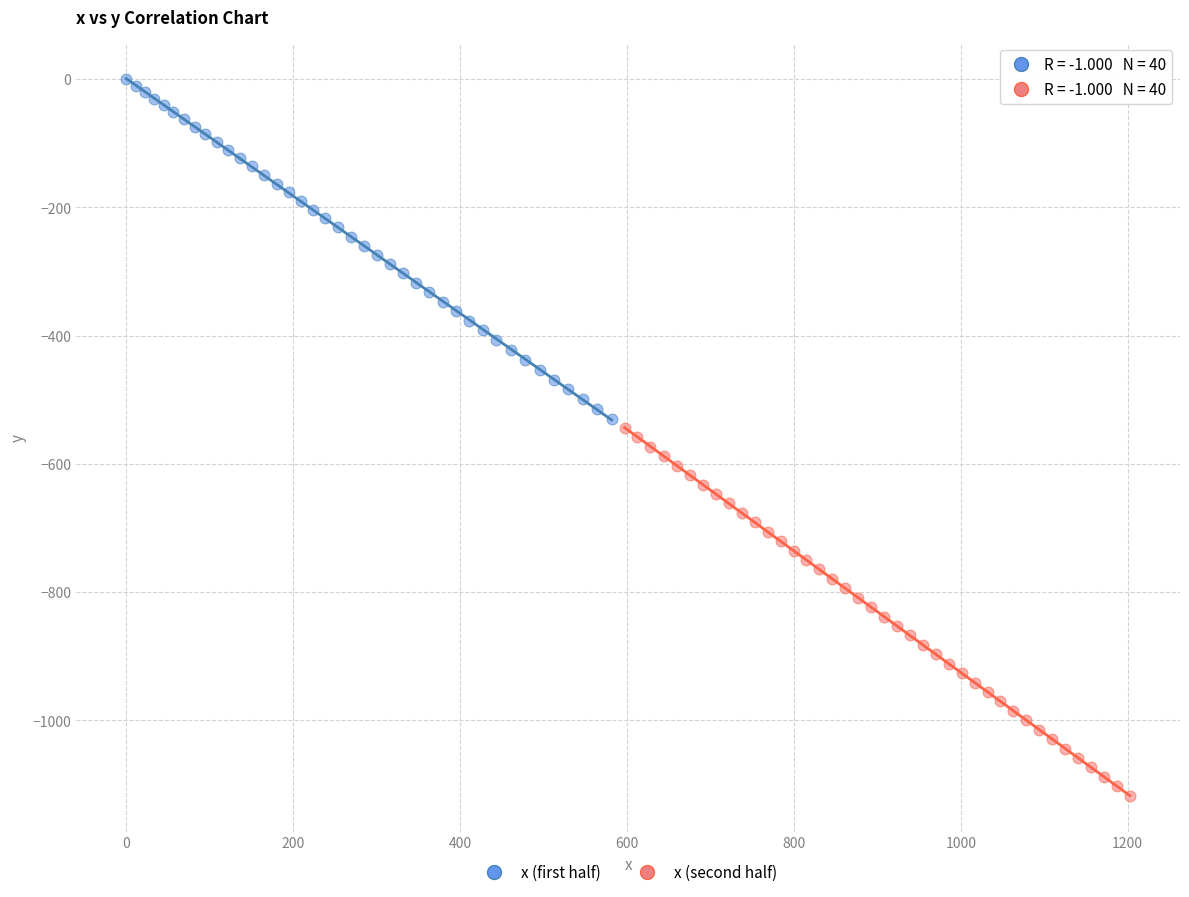

Which series reaches the minimum Y coordinate?

x (second half)